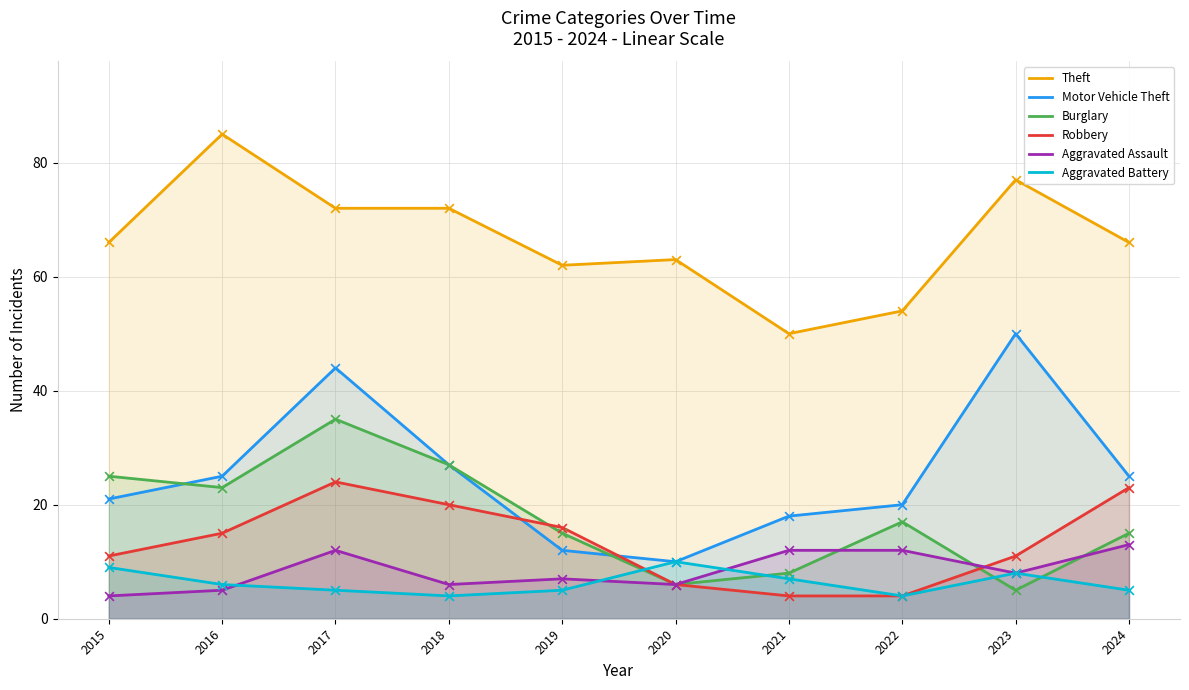

At how many categories does at least one series exceed 13?

10